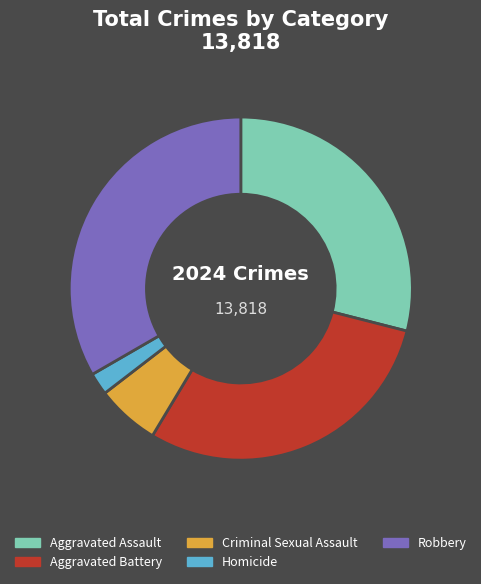

Do Criminal Sexual Assault and Robbery together represent more than half of the pie?

No